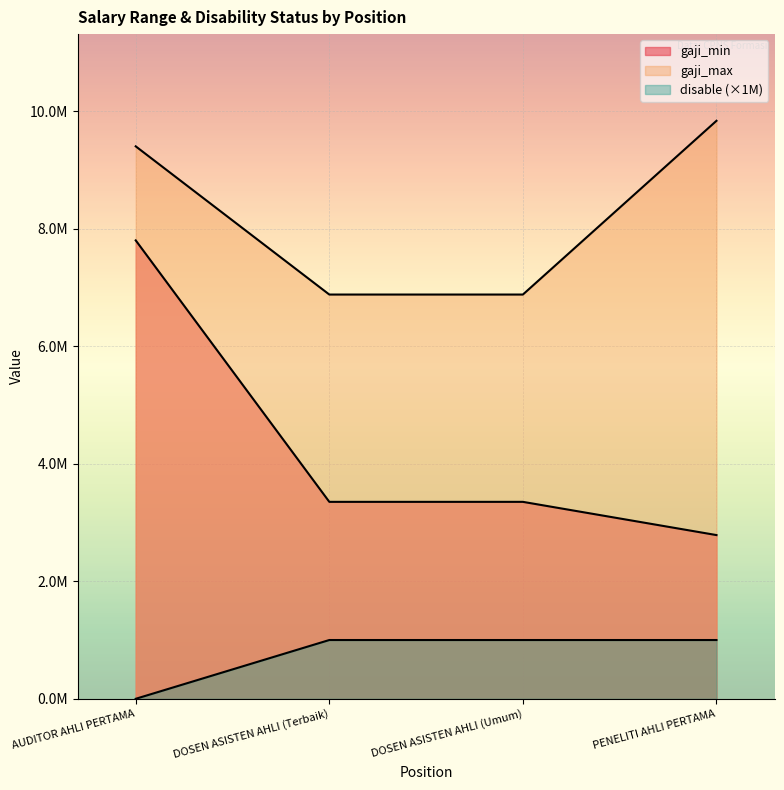

How many data points in gaji_min are less than 3351020?

1